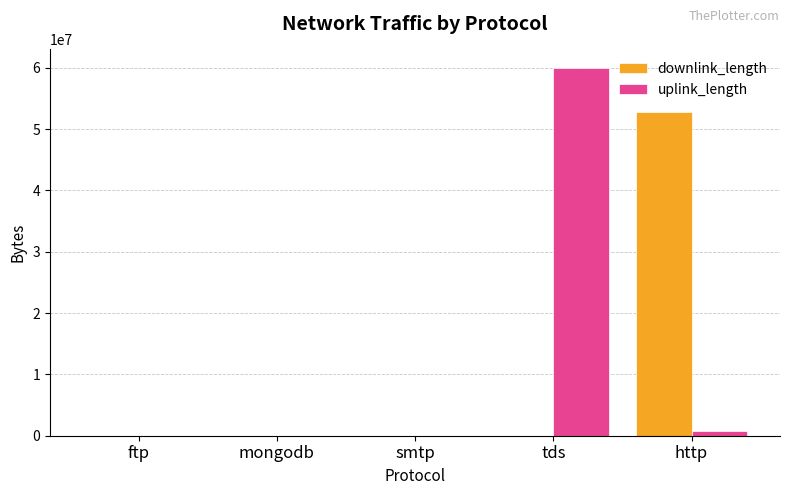

Which series has the widest spread of values?

uplink_length